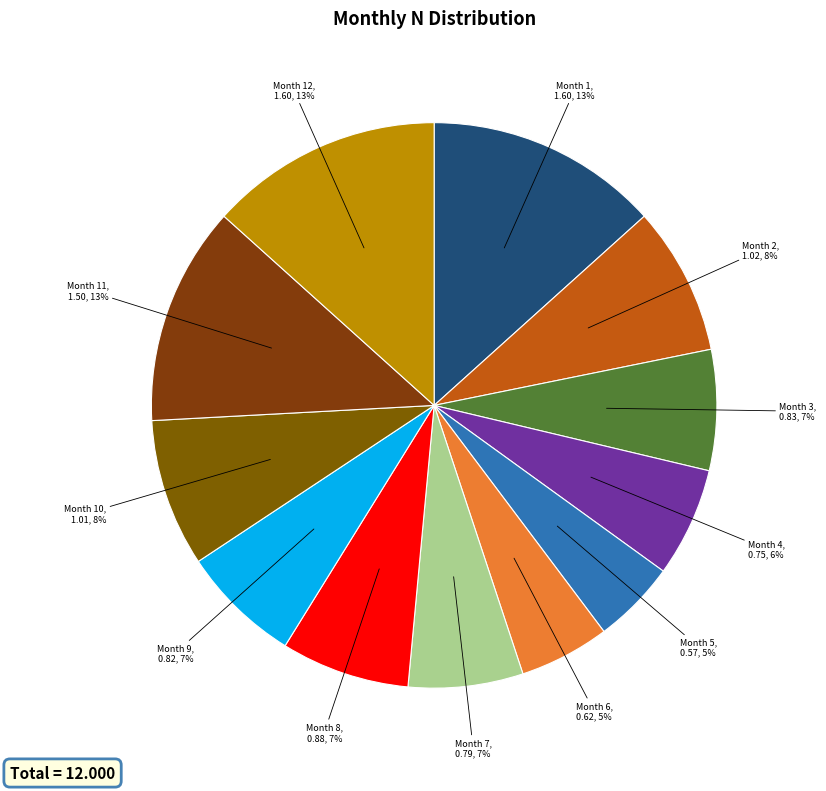

Is there a majority slice in this chart?

No